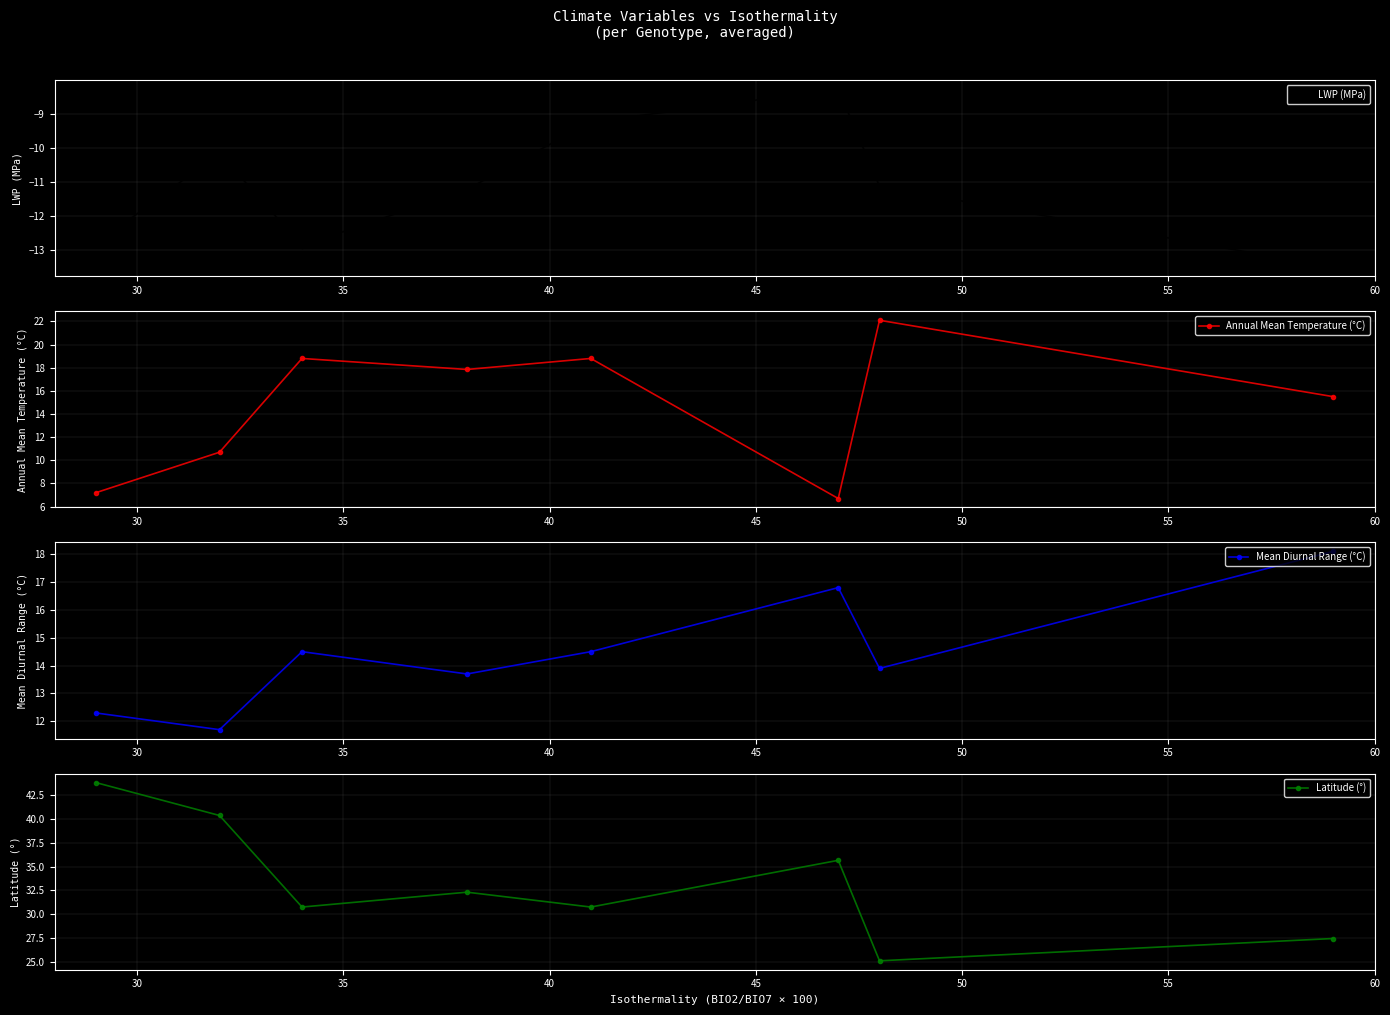

True or false: LWP (MPa) has more than 2 points higher than both neighbors.

False